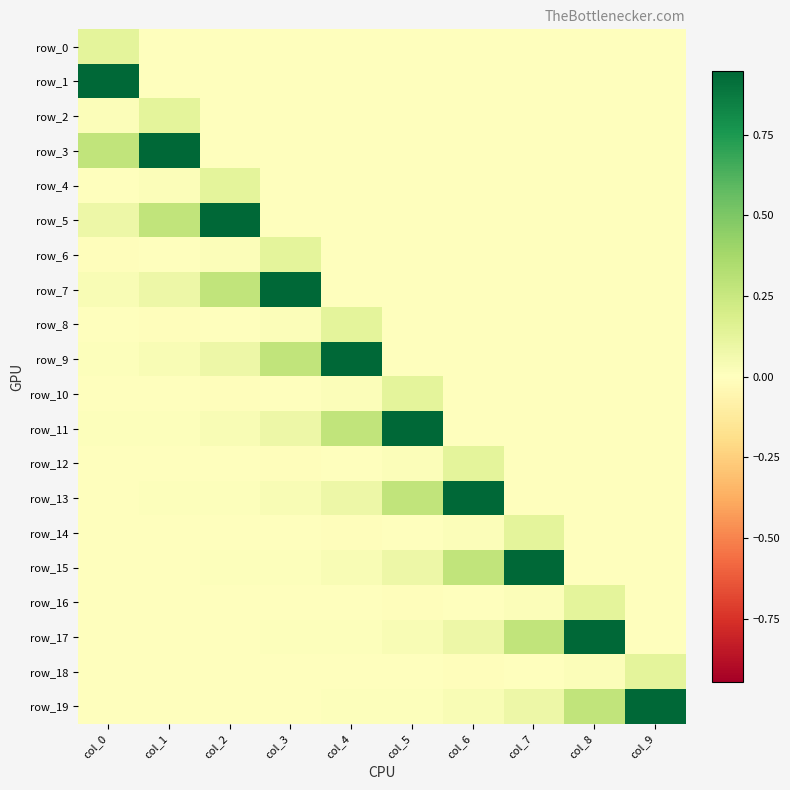

How many data points in row_16 are above 0?

2